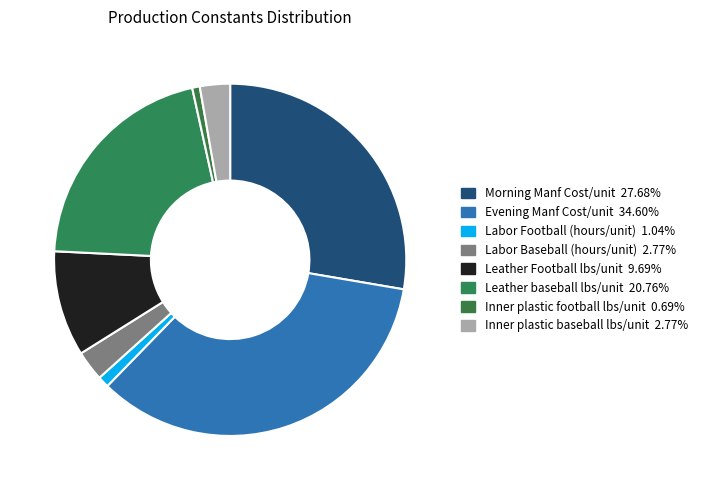

How many slices are in this pie chart?

8